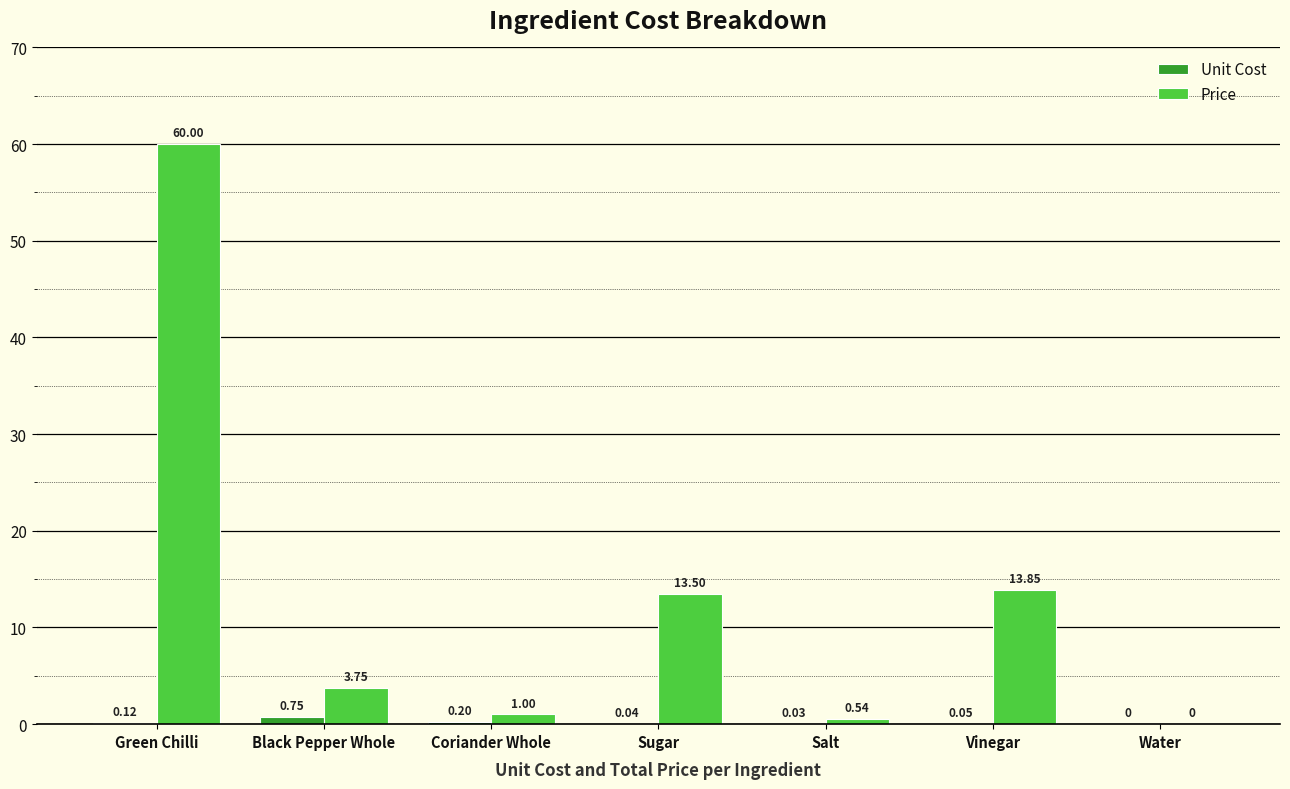

What is the greatest value displayed?

60.0